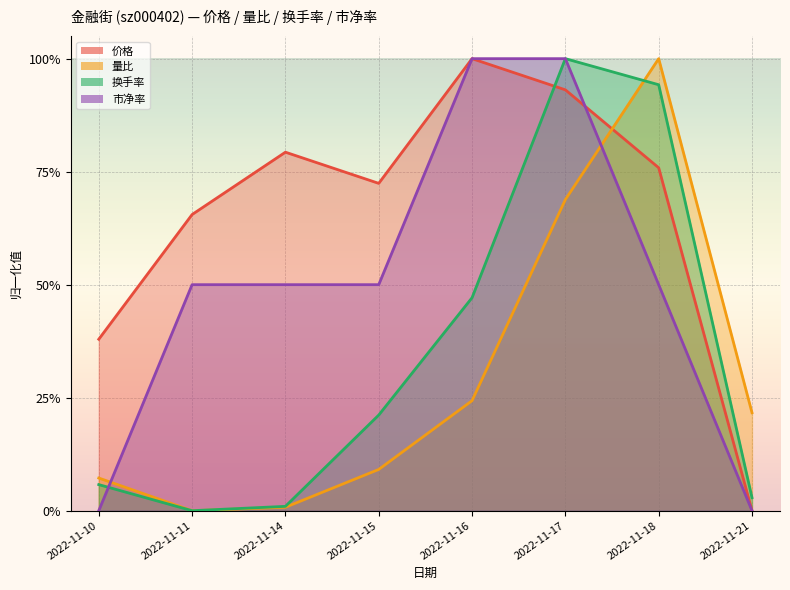

Read the 换手率 value at 2022-11-10.

0.1